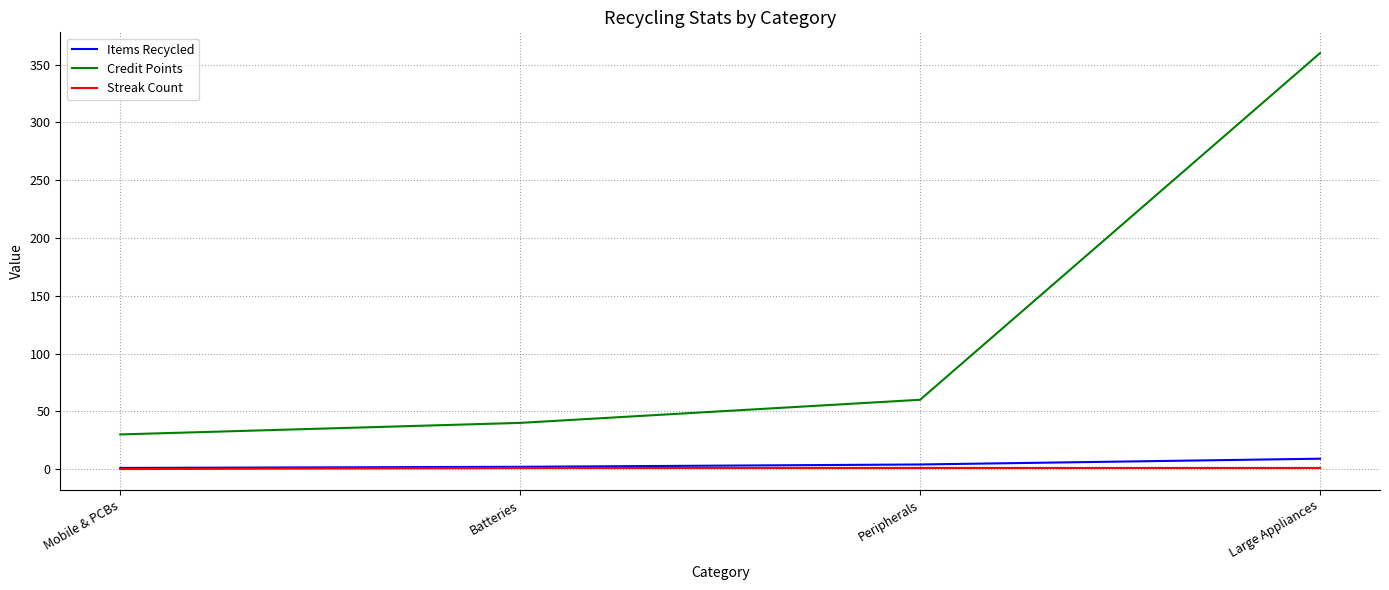

True or false: Credit Points has more than 0 points higher than both neighbors.

False